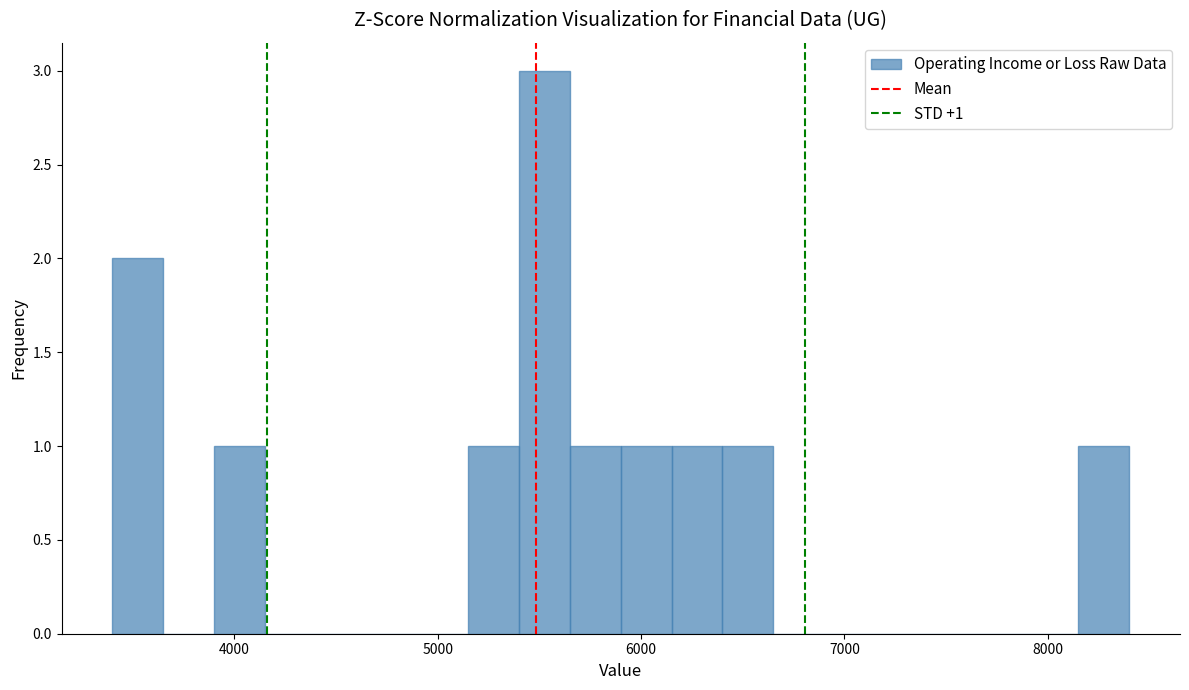

Read against the x-axis, roughly where is the centre of the tallest bar?

5500